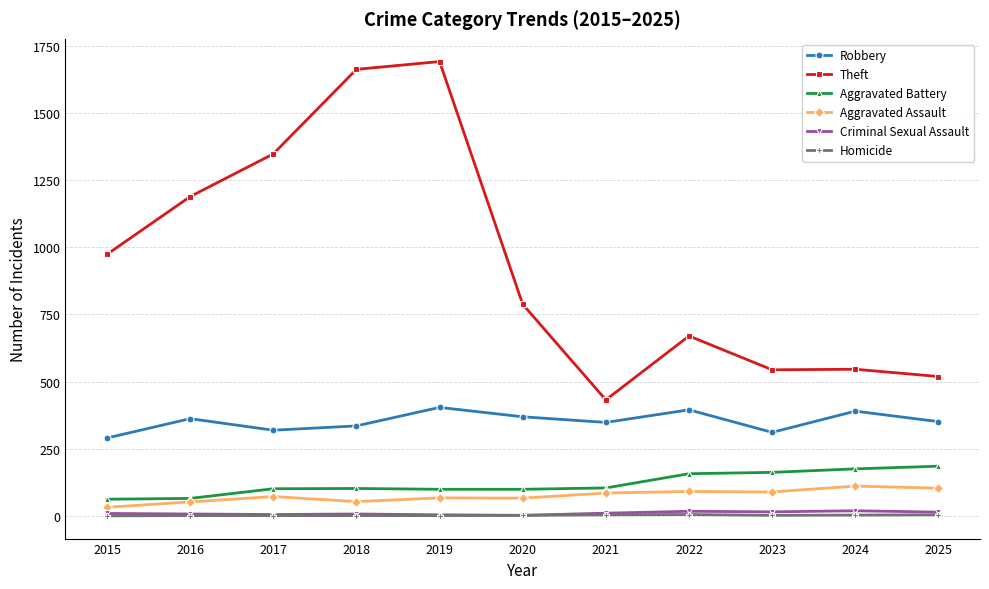

How many data points does each series have?

11